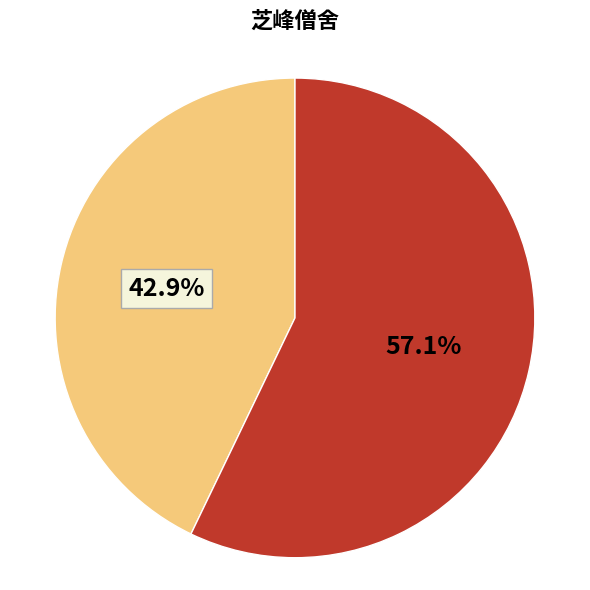

Does any single category account for the majority?

Yes